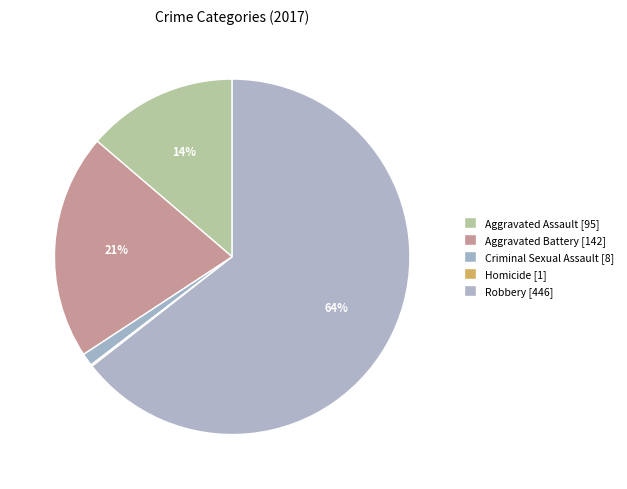

To the nearest percent, what is the combined percentage of Aggravated Assault and Homicide?

14%